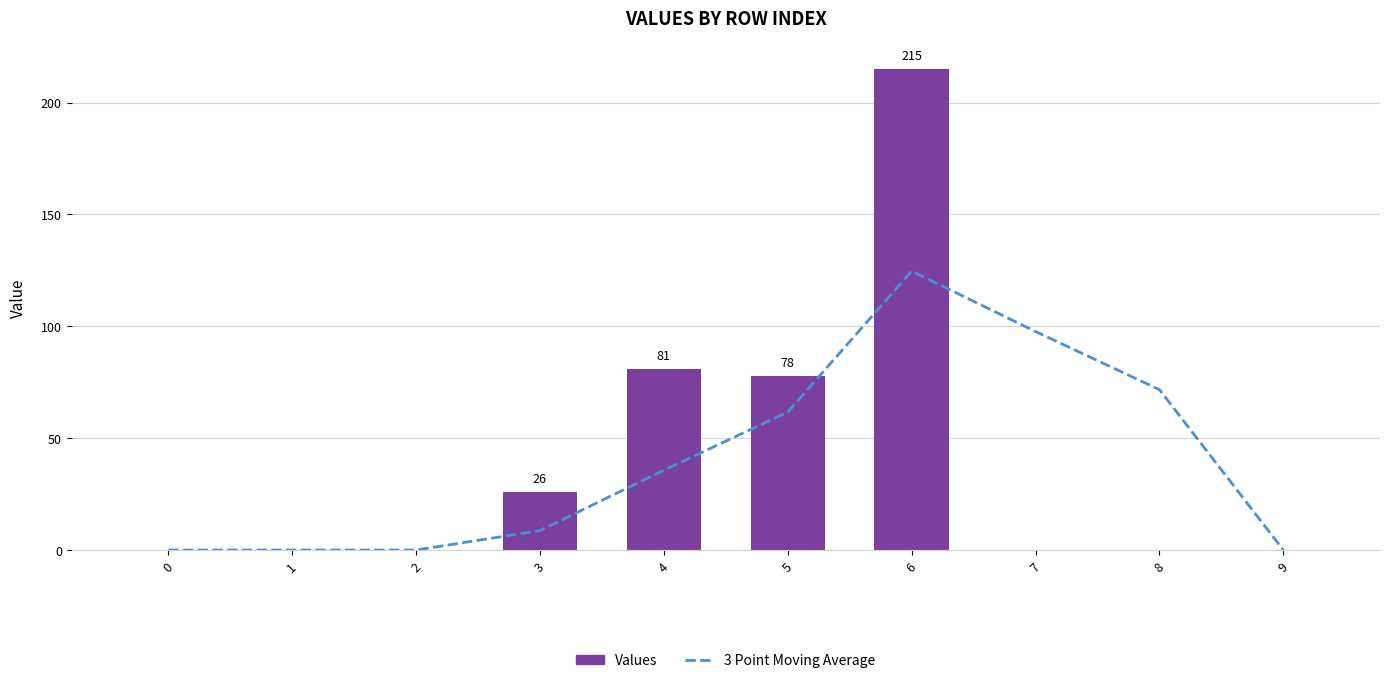

Is the value of 3 Point Moving Average at 7 greater than the value of Values at 3?

Yes